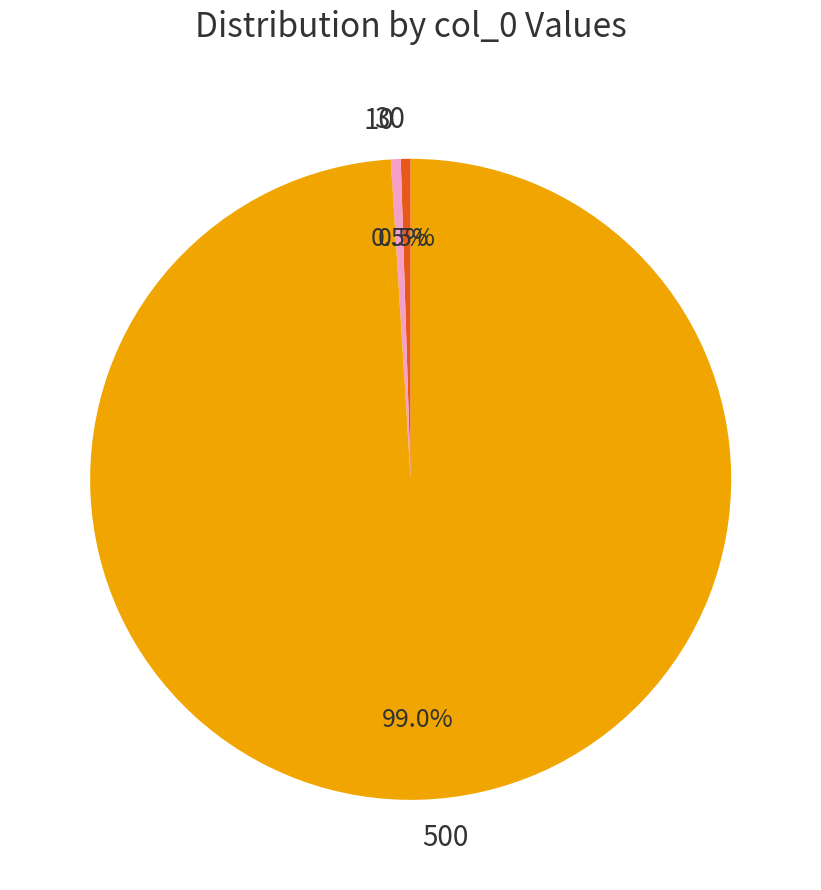

True or false: 30 accounts for 10% of the total.

False